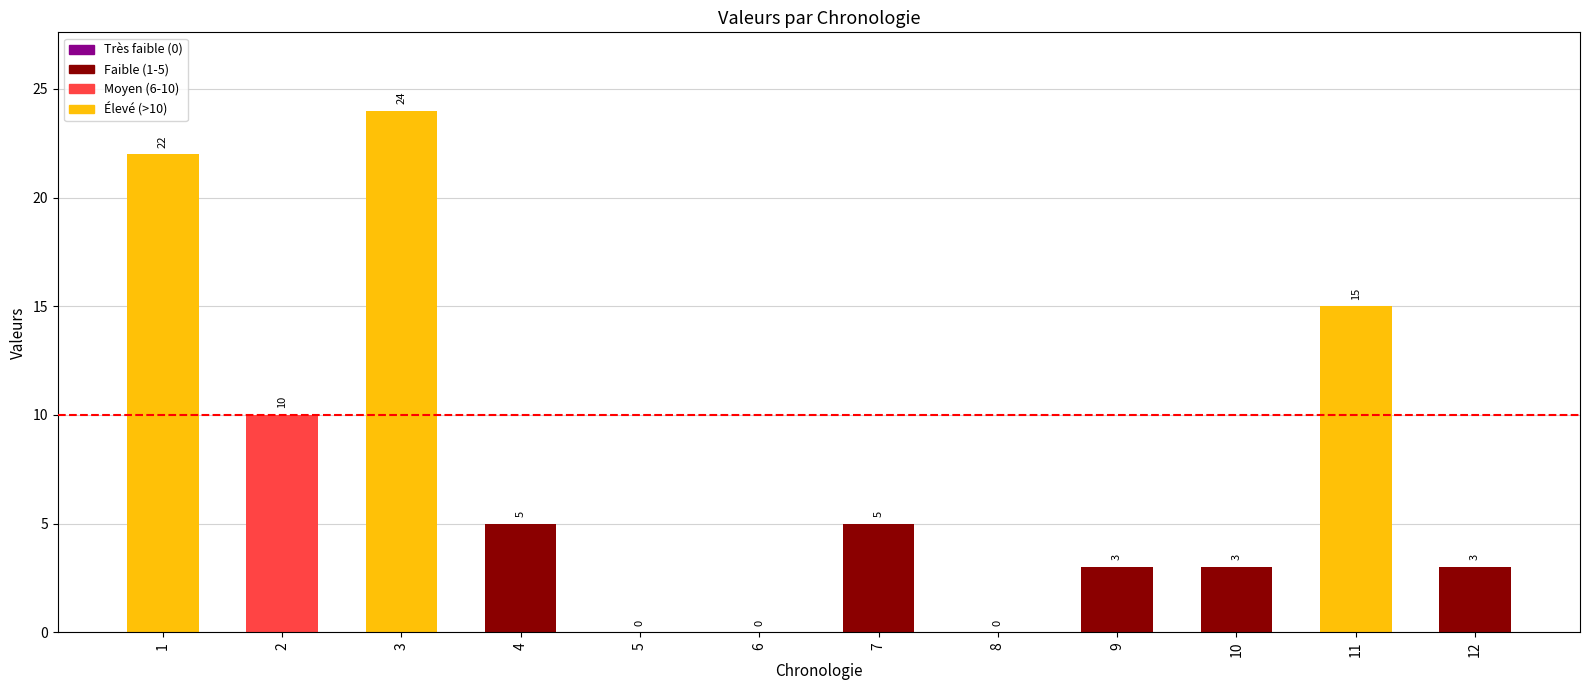

Where does the data first go above 5?

1